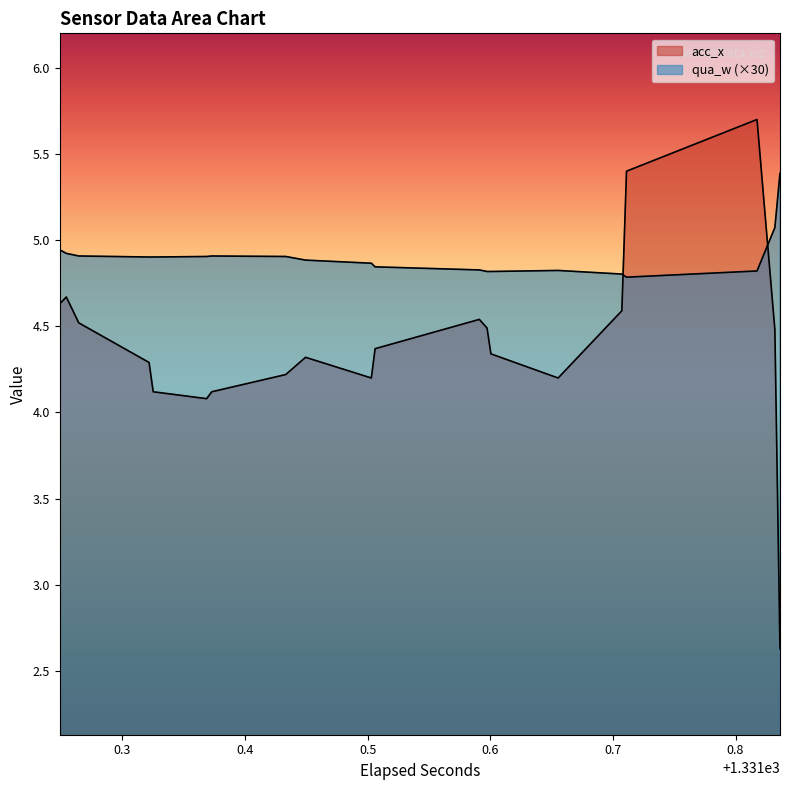

What is the difference between the maximum and minimum values in the qua_w series?

0.6